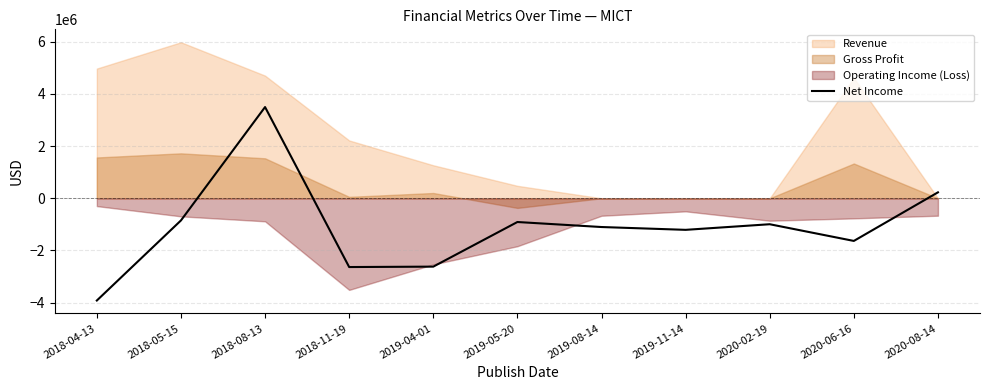

Is it true that the value at 2020-02-19 is -692264?

False